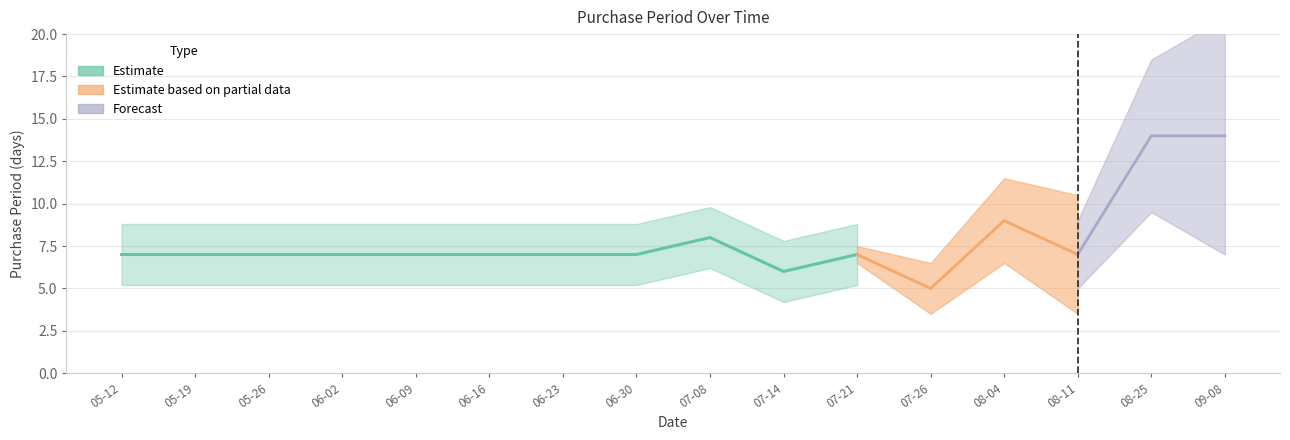

What is the label of the 16th point from the left?

2017-09-08